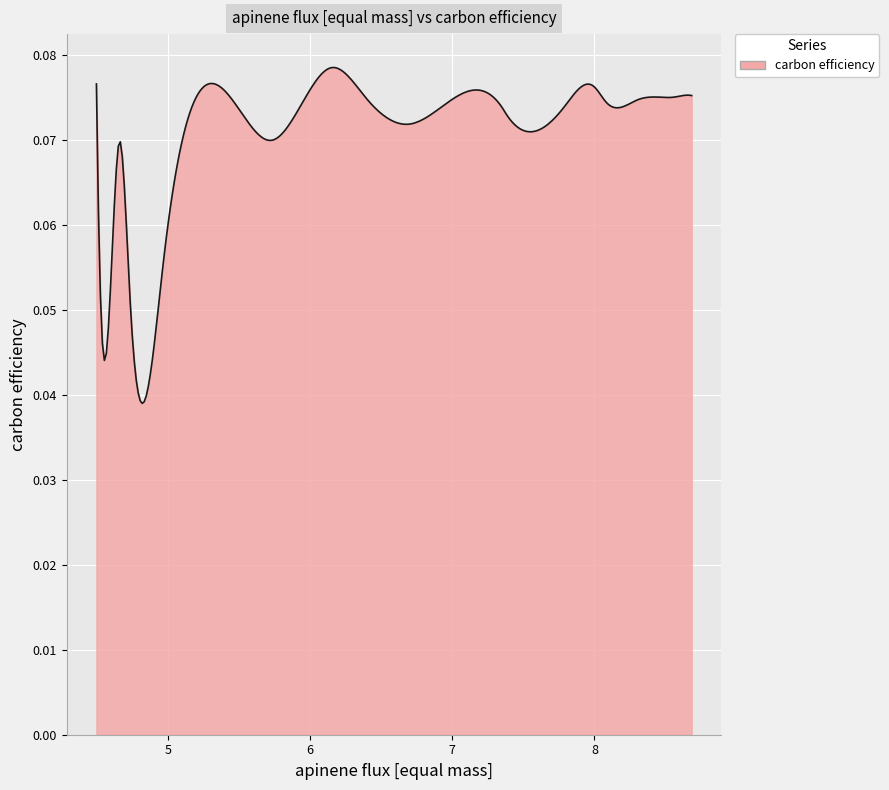

True or false: the data has more than 2 interior local peaks.

True